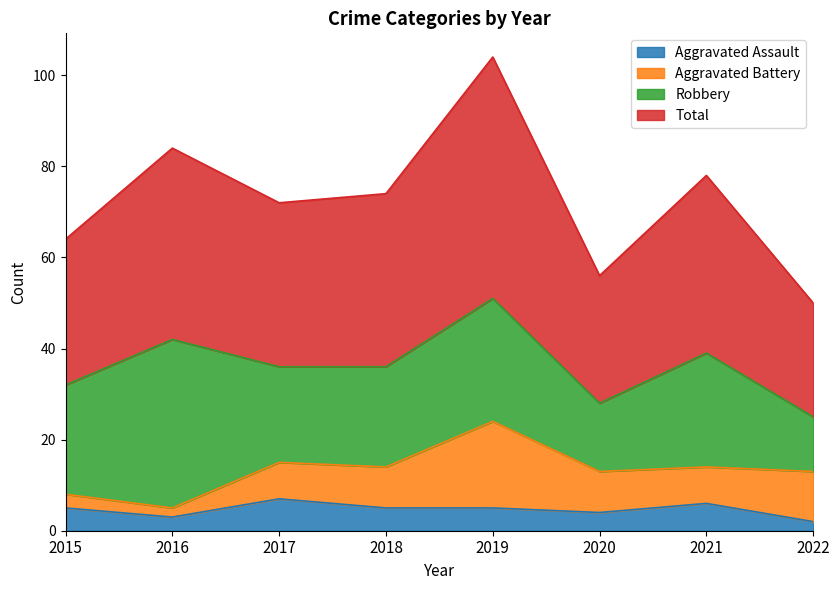

Which series has the widest spread of values?

Total